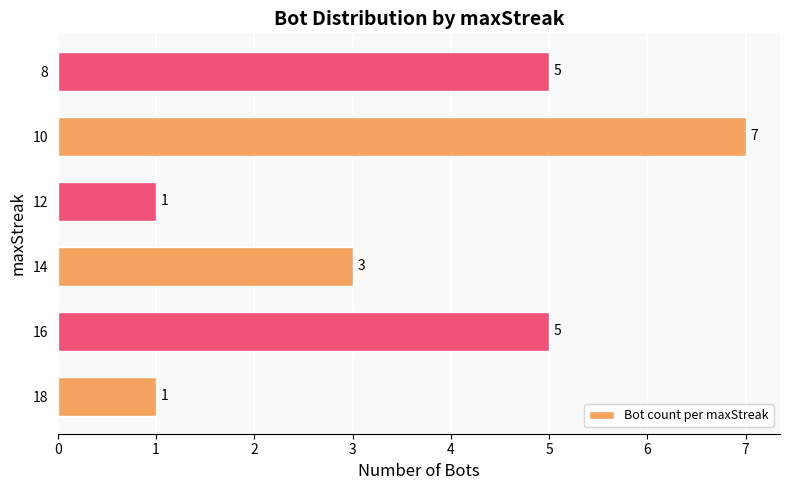

What is the greatest value displayed?

7